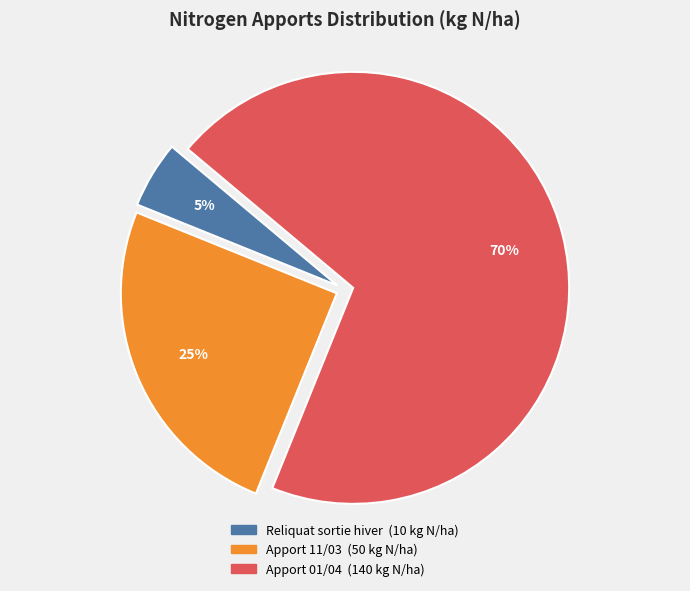

To the nearest percent, what is the difference between the largest and smallest slice percentages?

65%